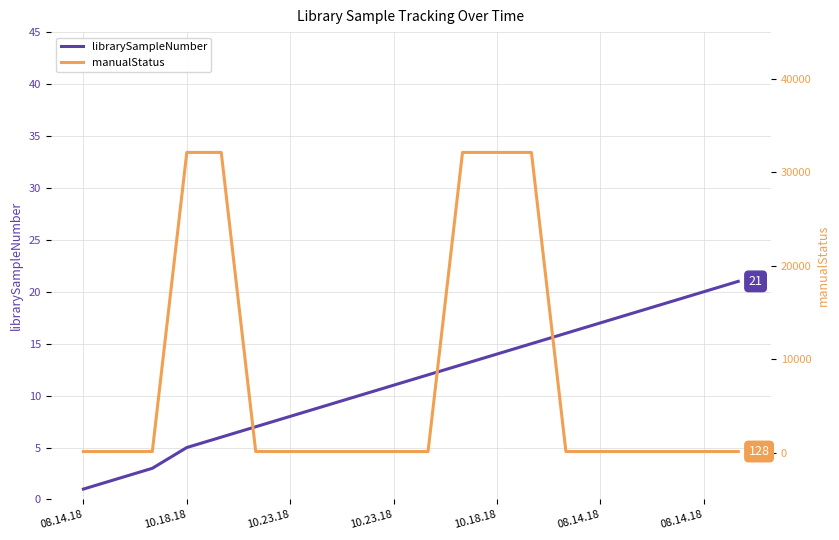

At how many categories does at least one series exceed 6891?

5